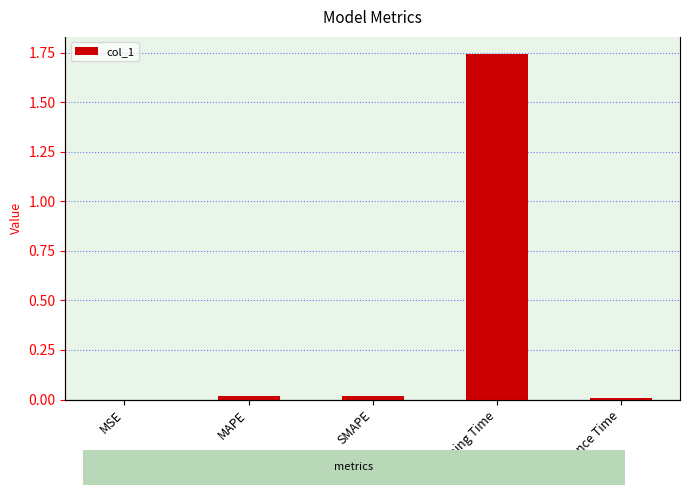

What is the maximum value shown in the chart?

1.7